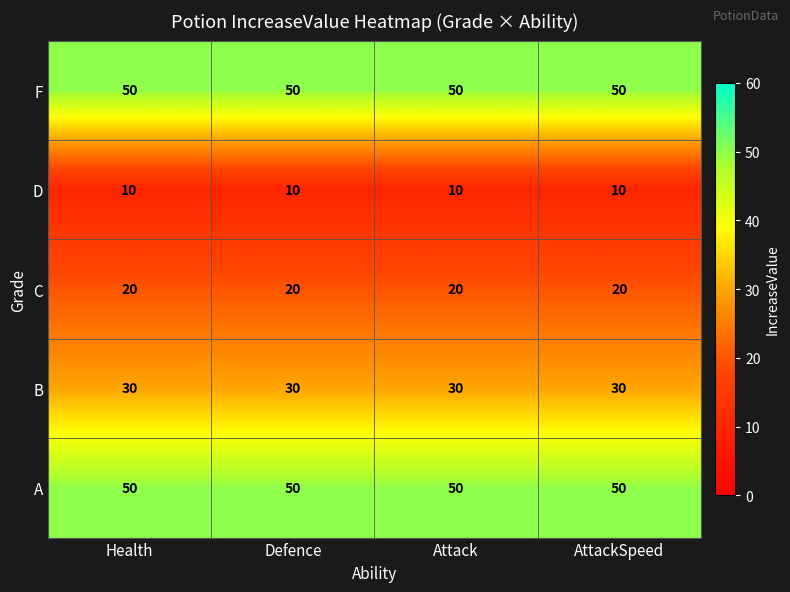

At how many categories does at least one series exceed 16?

4